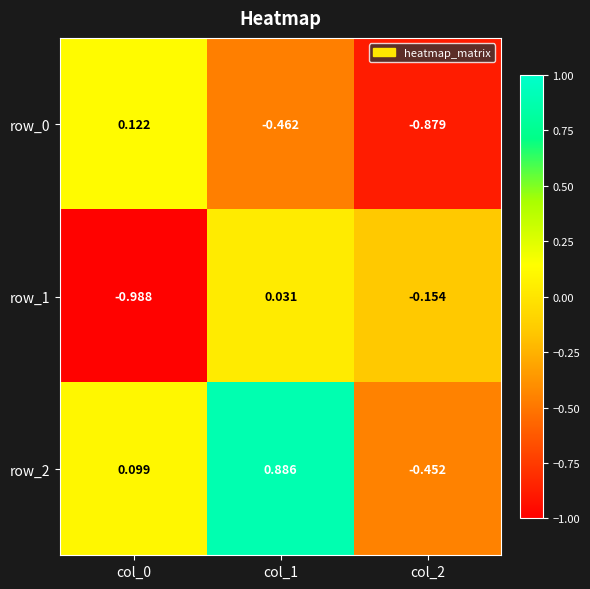

Is the value of row_2 at col_1 greater than the value of row_0 at col_2?

Yes